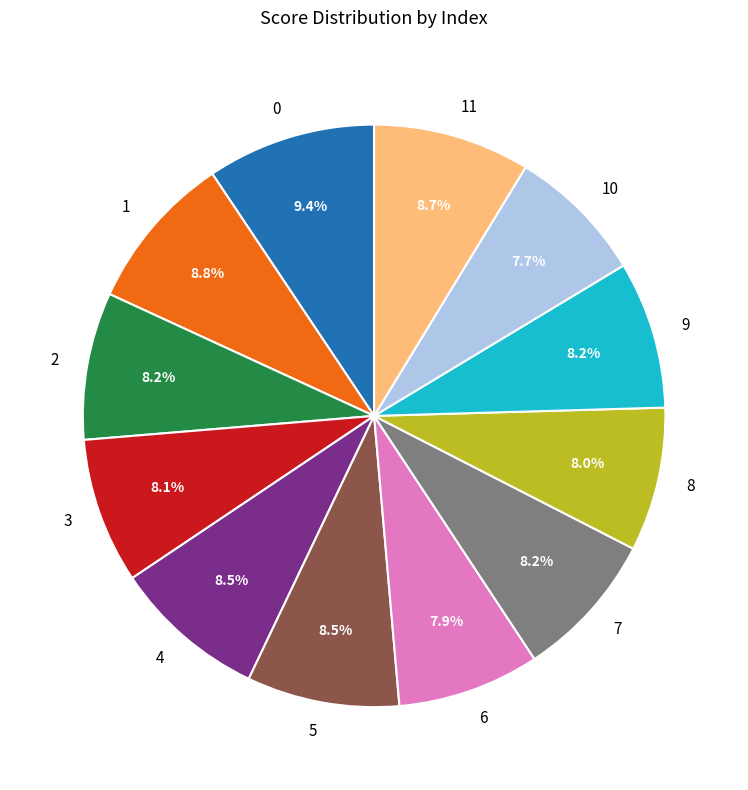

Is there any slice that represents more than half of the pie?

No